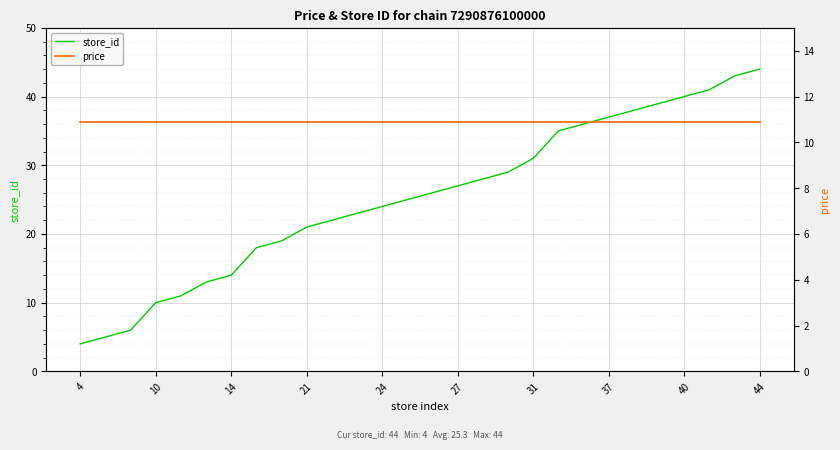

How many series are shown in this chart?

2